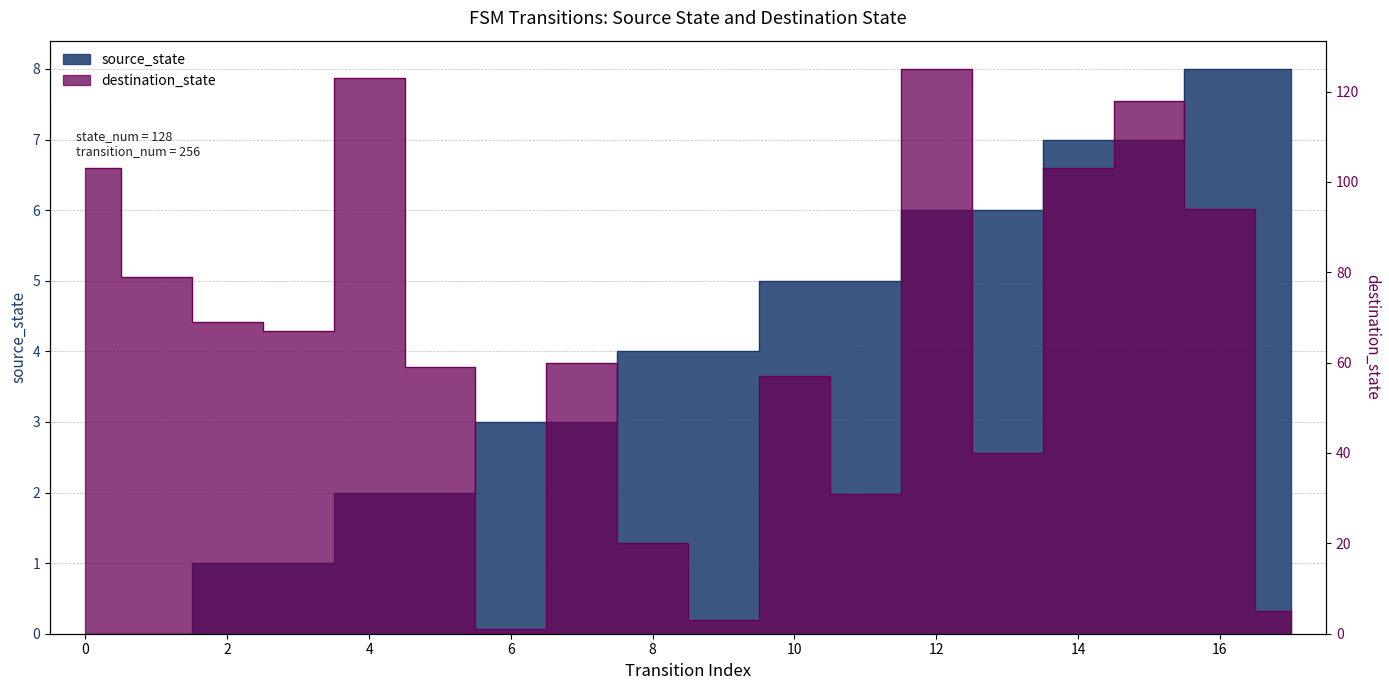

What is the sum of all destination_state values?

1157